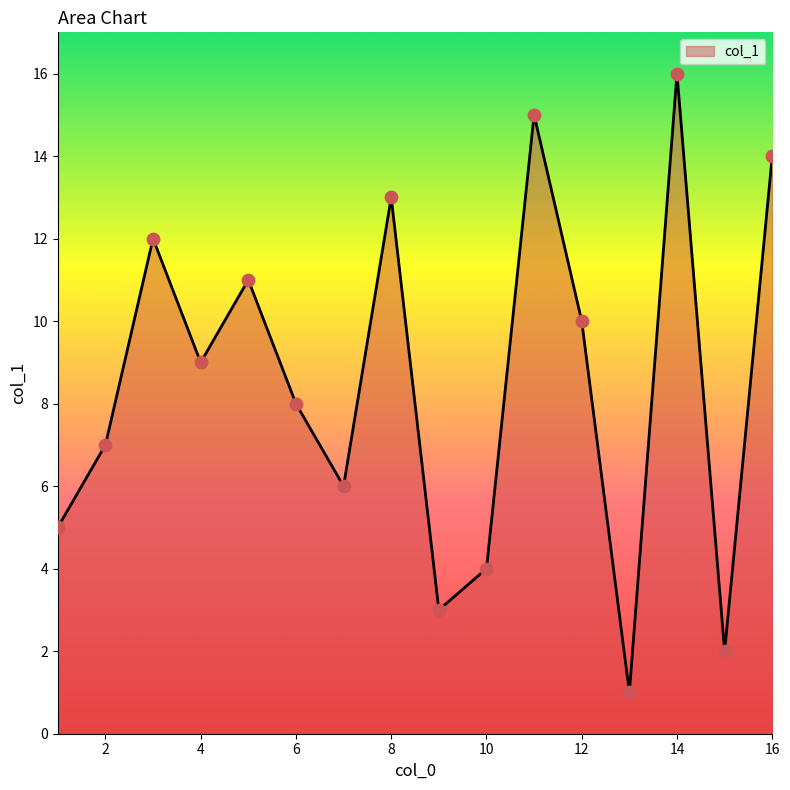

What is the maximum value shown in the chart?

16